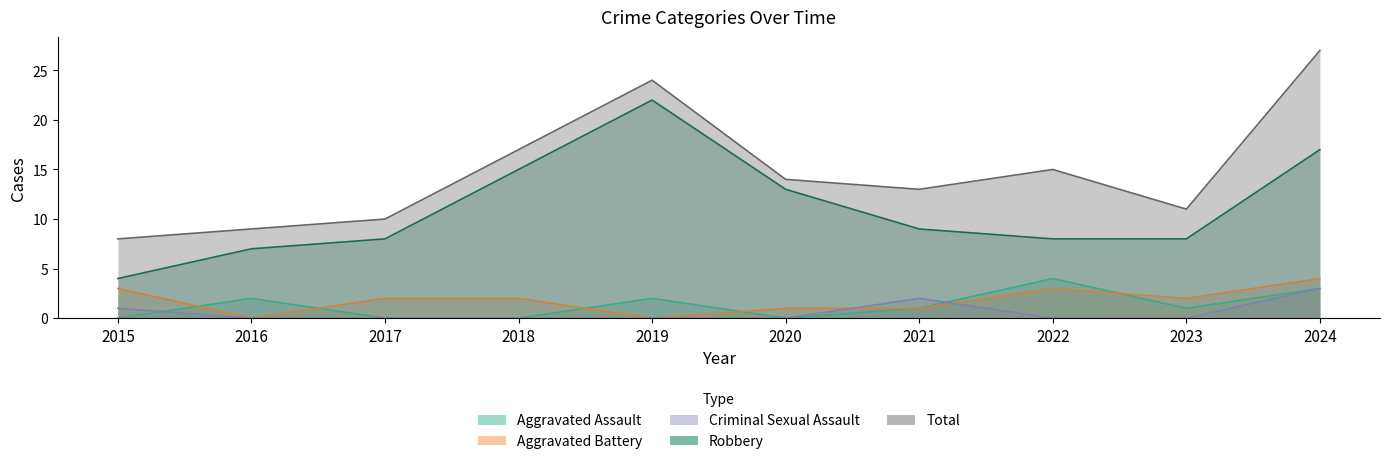

Which has a higher value, 2022 or 2018?

2022